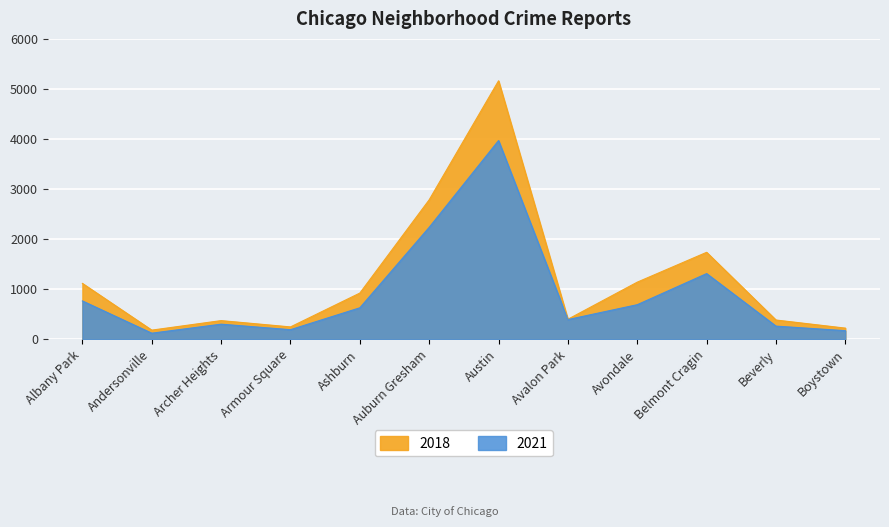

What is the minimum value for 2018?

184